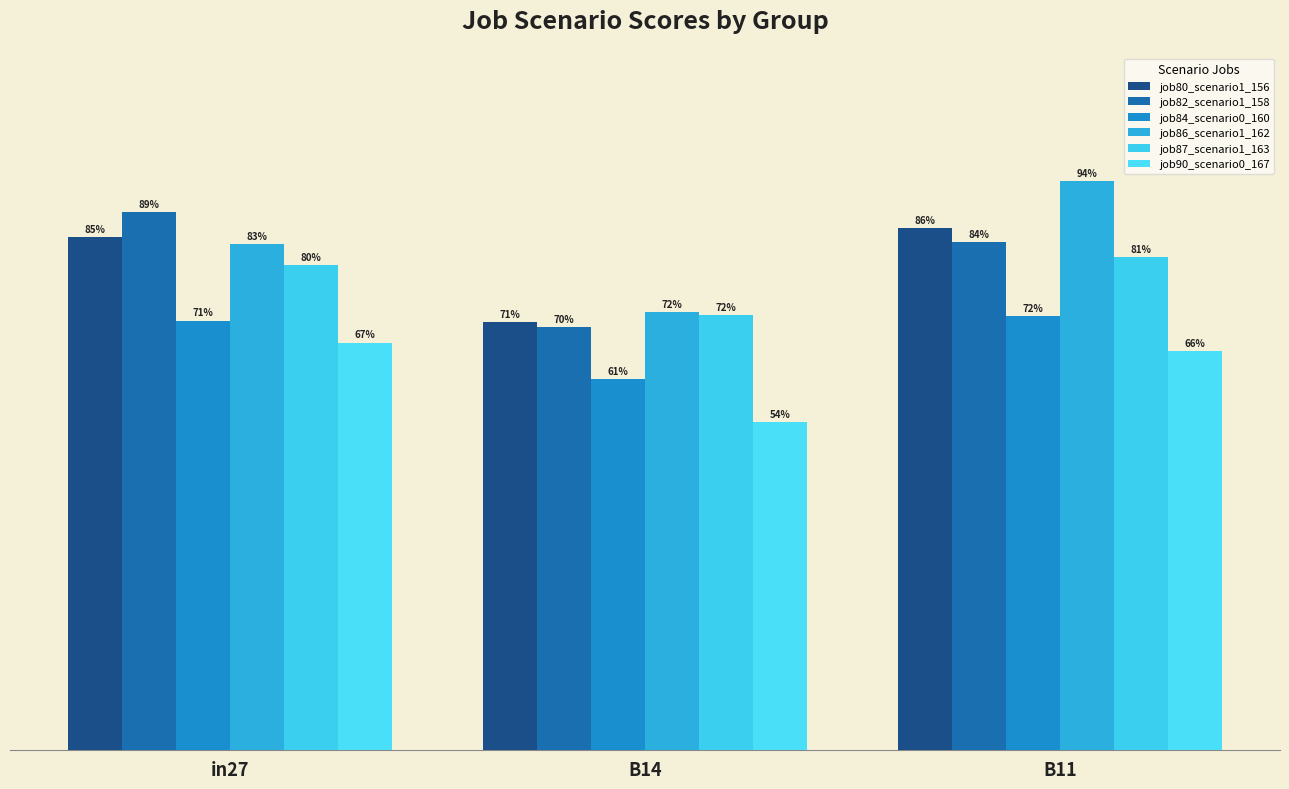

Which series has the widest spread of values?

job86_scenario1_162